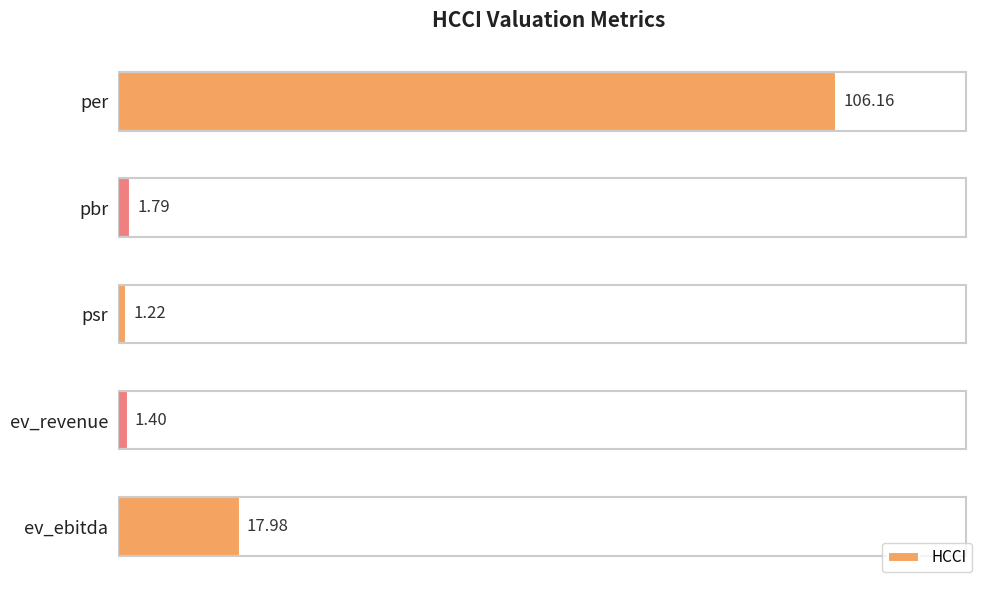

What is the difference between the maximum and minimum values?

104.9